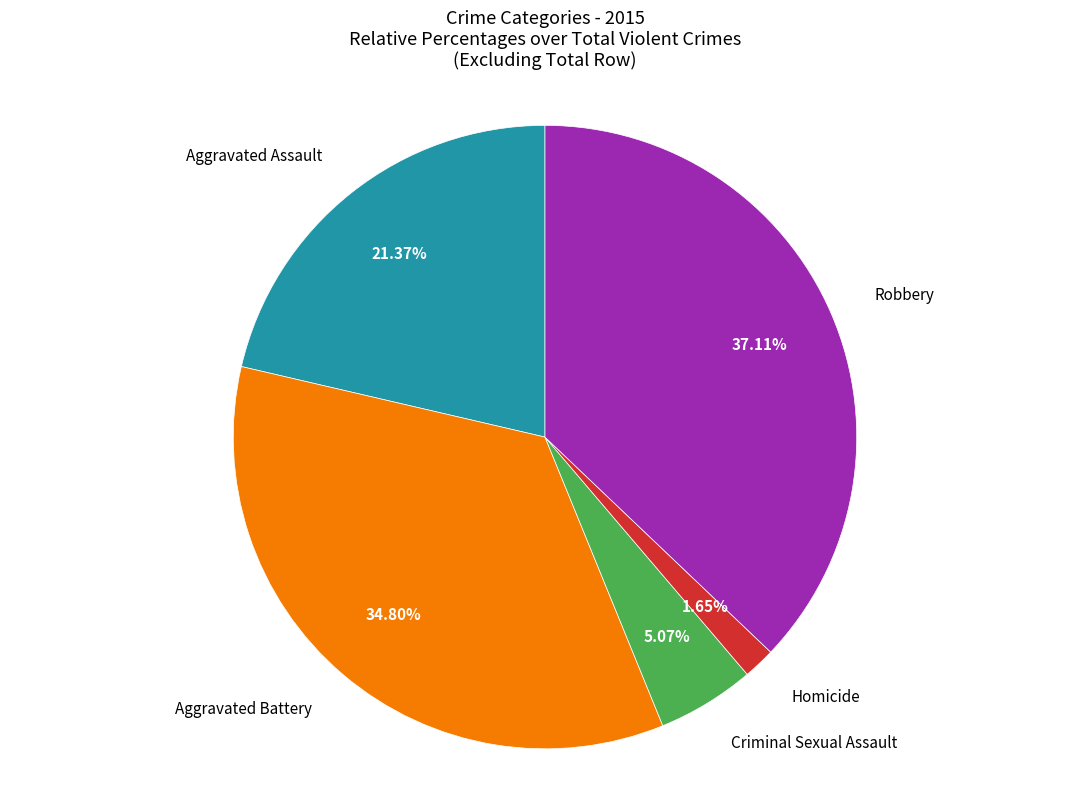

Does Criminal Sexual Assault account for over 50% of the chart?

No